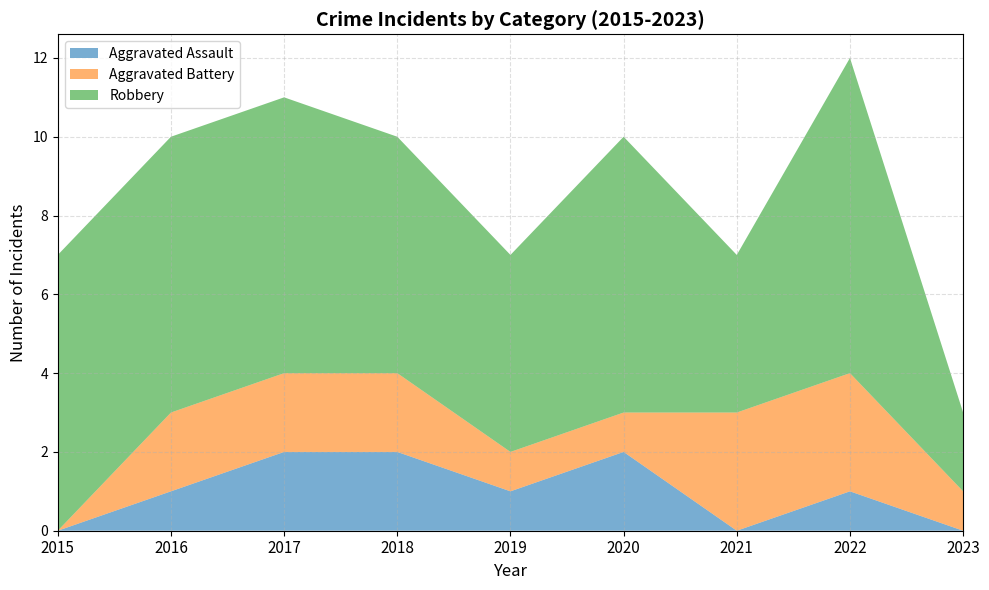

Reading left to right, extract all data points from this chart.

Aggravated Assault: 2015=0	2016=1	2017=2	2018=2	2019=1	2020=2	2021=0	2022=1	2023=0
Aggravated Battery: 2015=0	2016=2	2017=2	2018=2	2019=1	2020=1	2021=3	2022=3	2023=1
Robbery: 2015=7	2016=7	2017=7	2018=6	2019=5	2020=7	2021=4	2022=8	2023=2